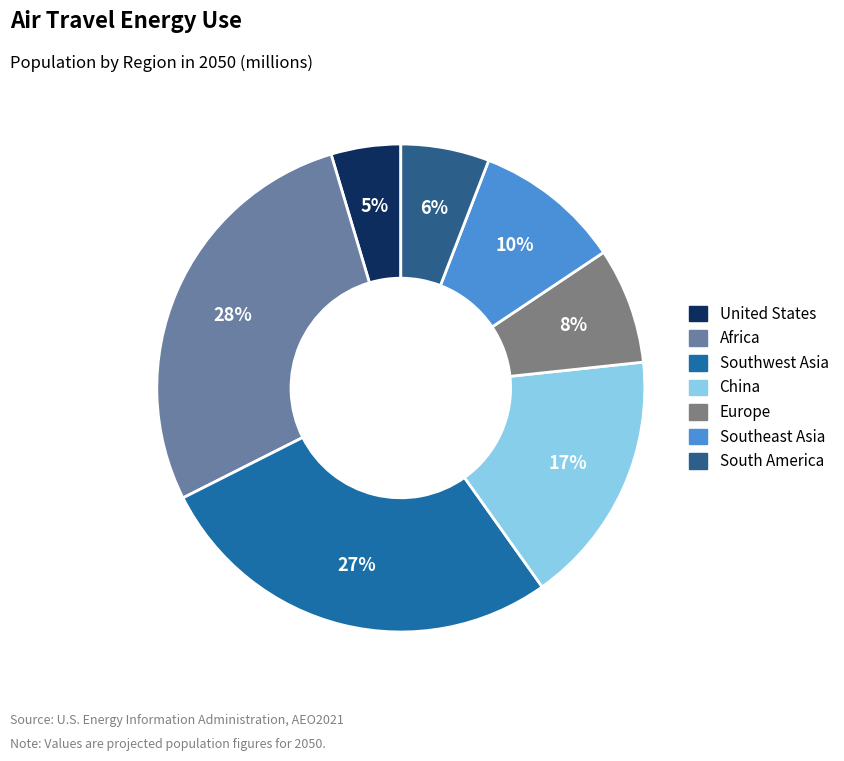

To the nearest percent, what portion does South America represent?

6%